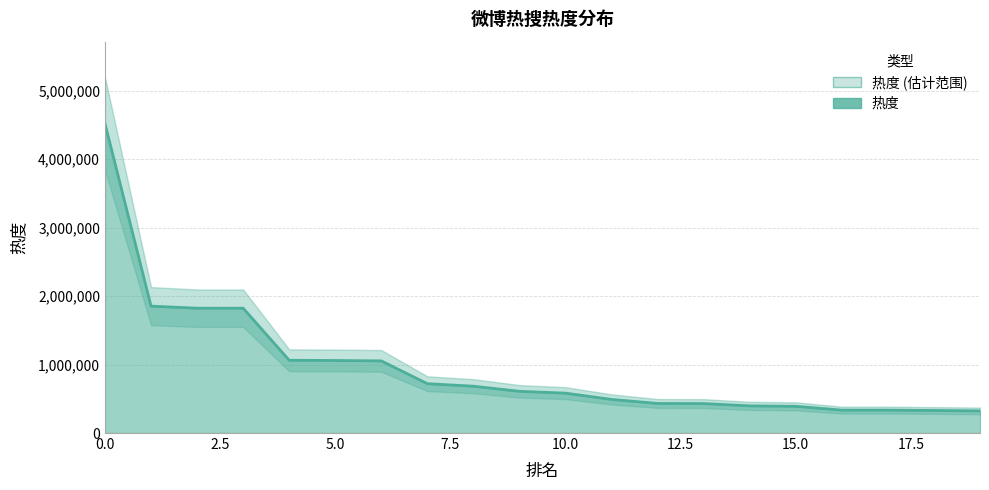

How many data points are less than 609380?

10